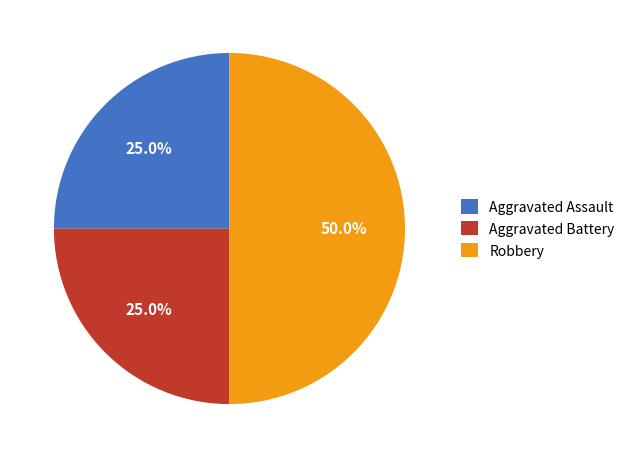

True or false: Aggravated Battery accounts for 33% of the total.

False